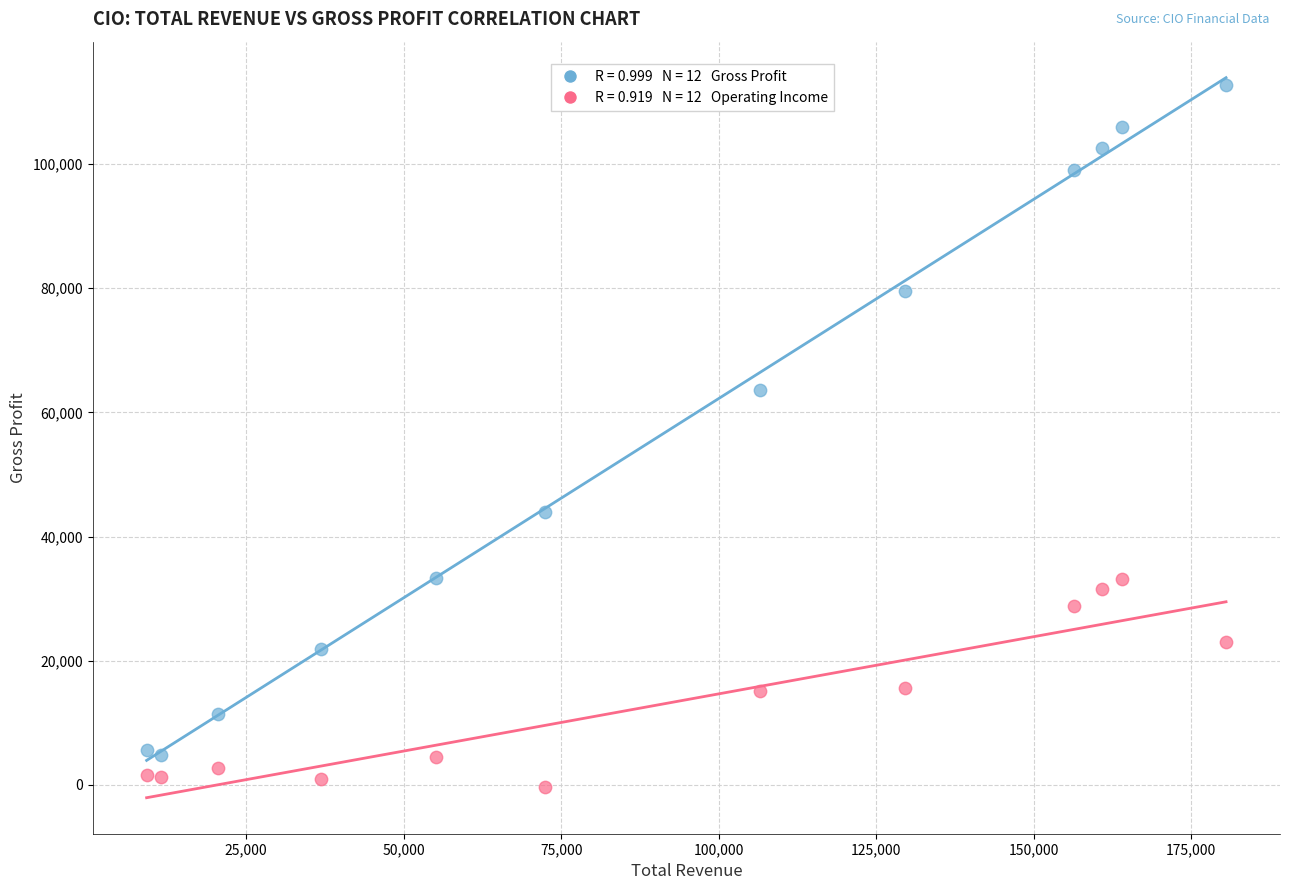

Across all series, what Y value is closest to 56200?

63600